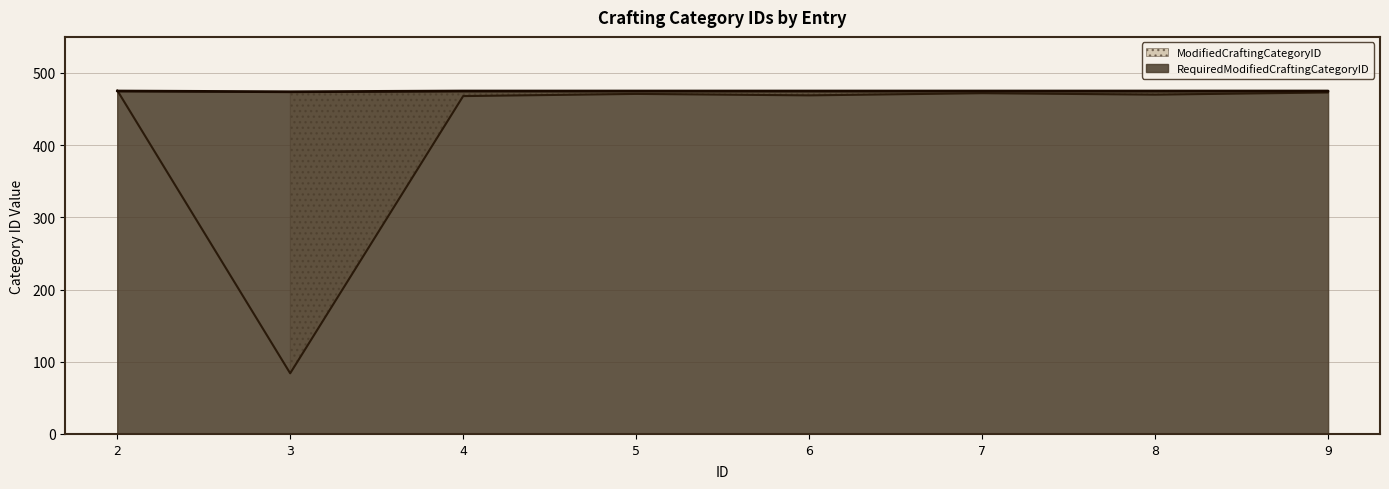

How many interior local valleys does the RequiredModifiedCraftingCategoryID series have?

1